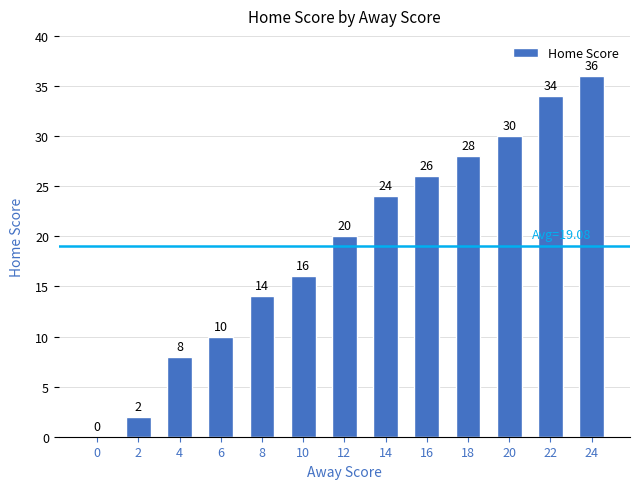

What is the difference between the values at 0 and 8?

14